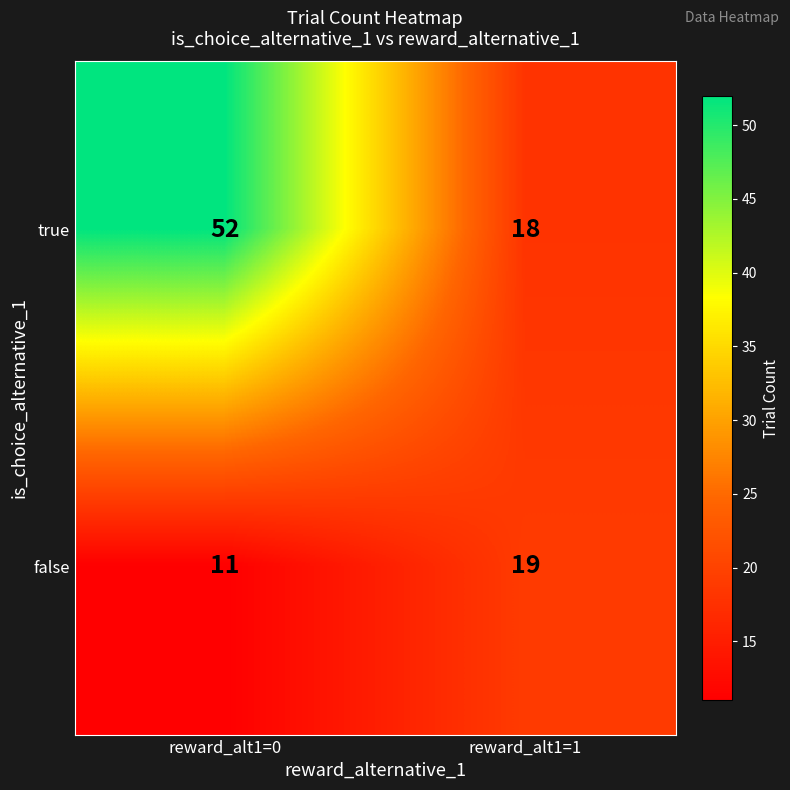

What is the sum of all false values?

30